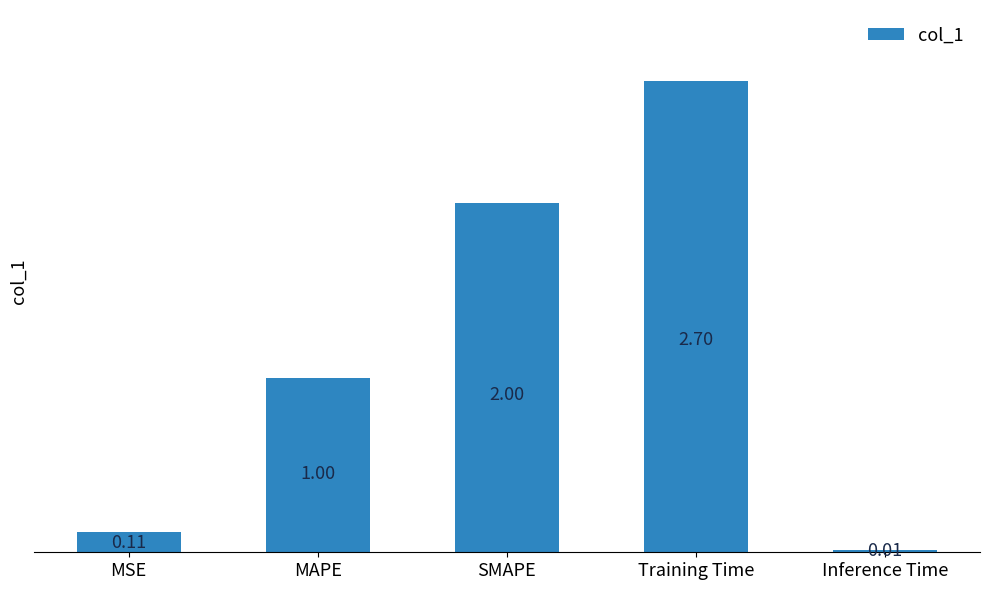

What is the label of the 3rd bar from the right?

SMAPE